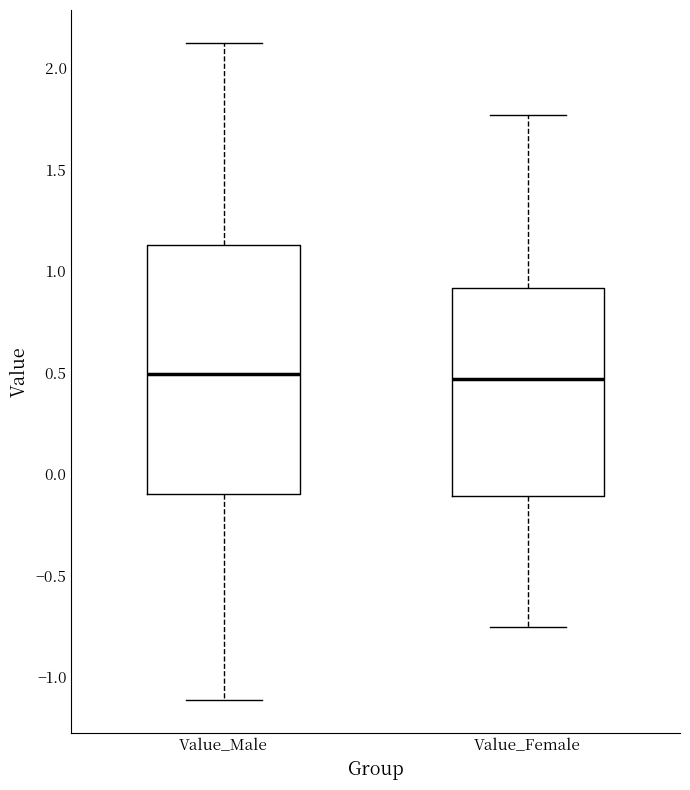

Reading left to right, read every box against the y-axis: the position of its median line, the range the box covers, and the ends of its whiskers. The values are not printed on the chart, so give them approximately, as read against the axis.

Value_Male: median 0.50, box -0.10 to 1.15, whiskers -1.10 to 2.10
Value_Female: median 0.45, box -0.10 to 0.90, whiskers -0.75 to 1.75